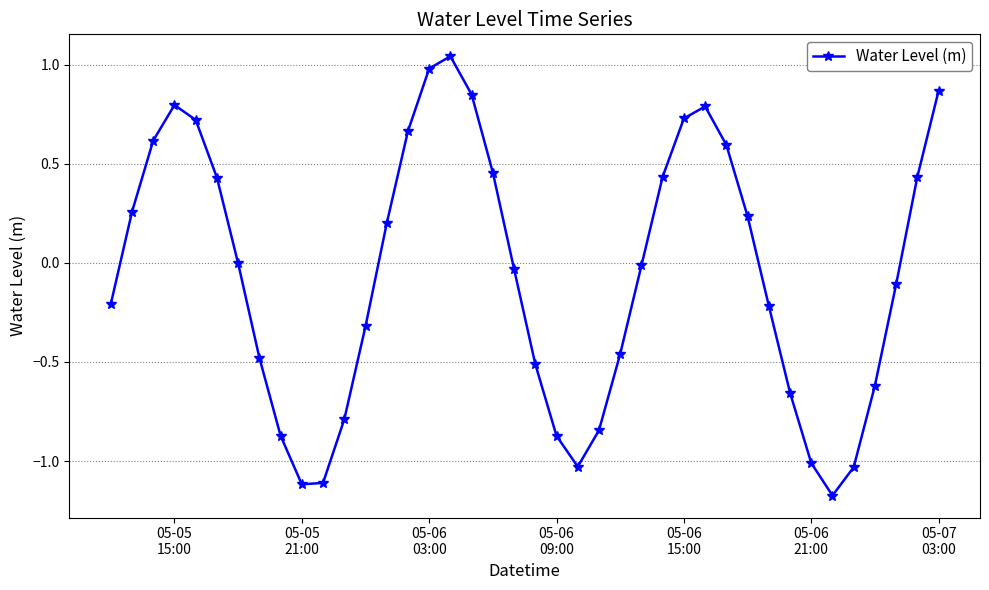

What is the difference between the maximum and minimum values?

2.2